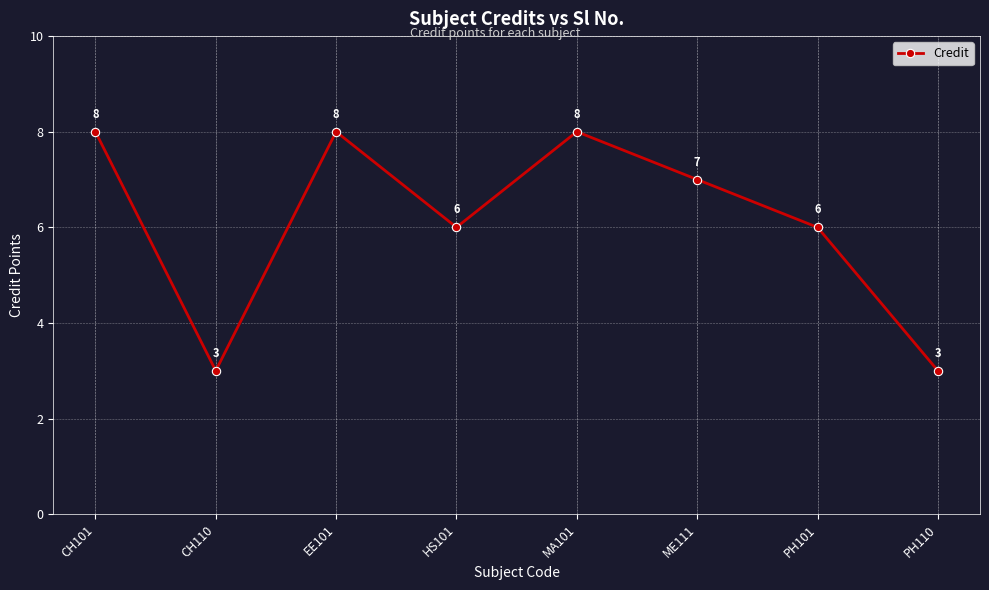

How many lines are shown in the chart?

1